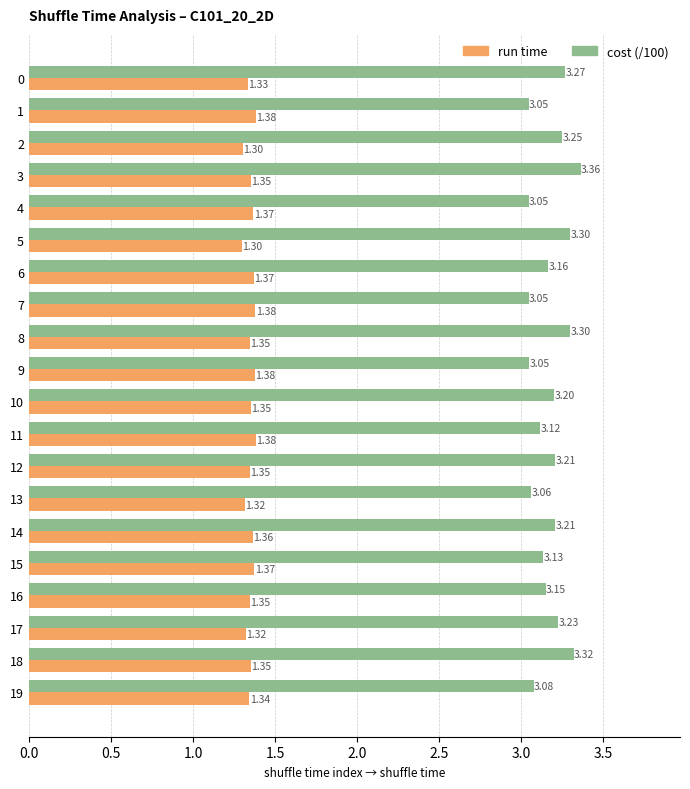

At which category is the sum across all series the highest?

3